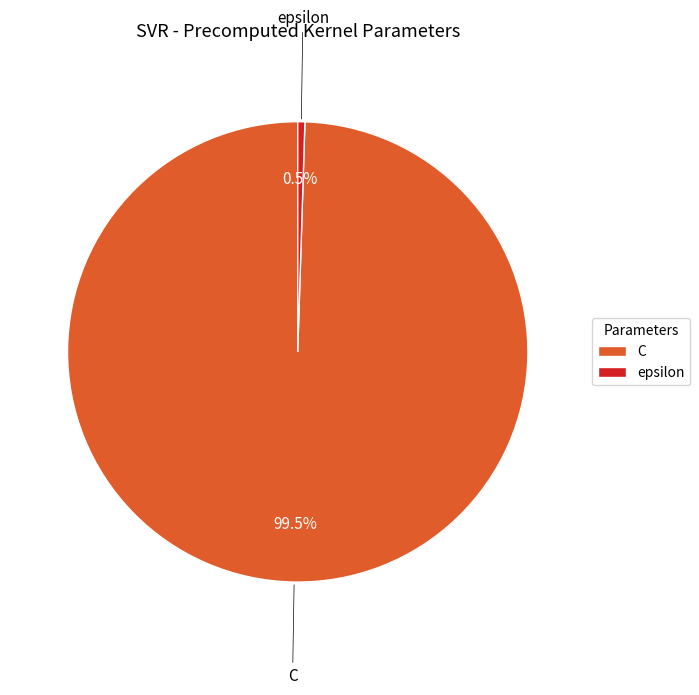

Does epsilon account for over 50% of the chart?

No